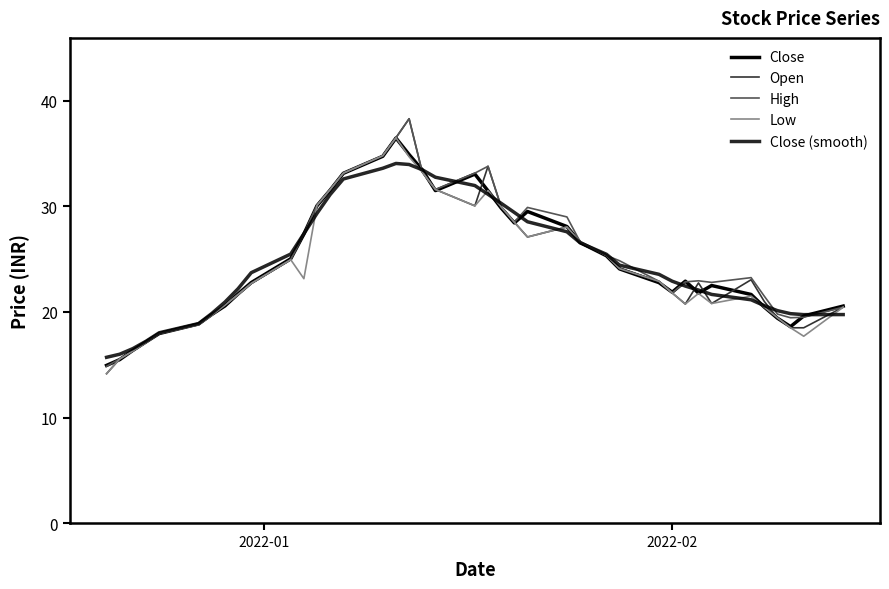

How many interior local valleys does the Low series have?

6